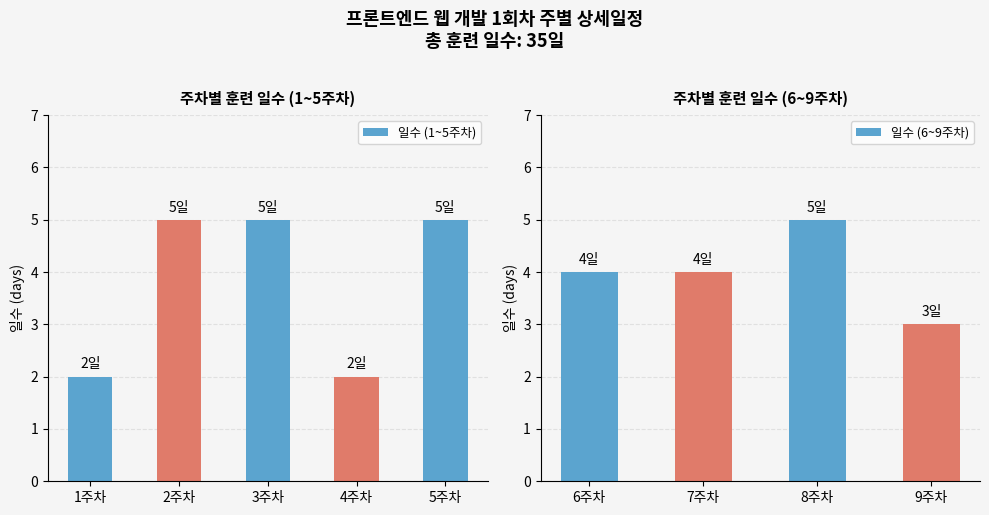

Reading right to left, what are all the values shown in this chart?

3	5	4	4	5	2	5	5	2